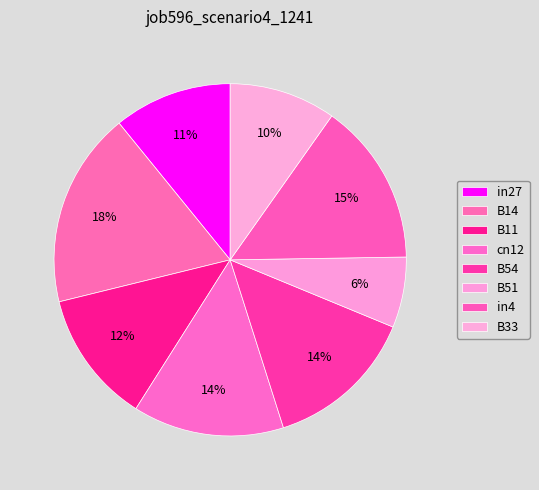

What portion of the pie excludes B14?

82.0%